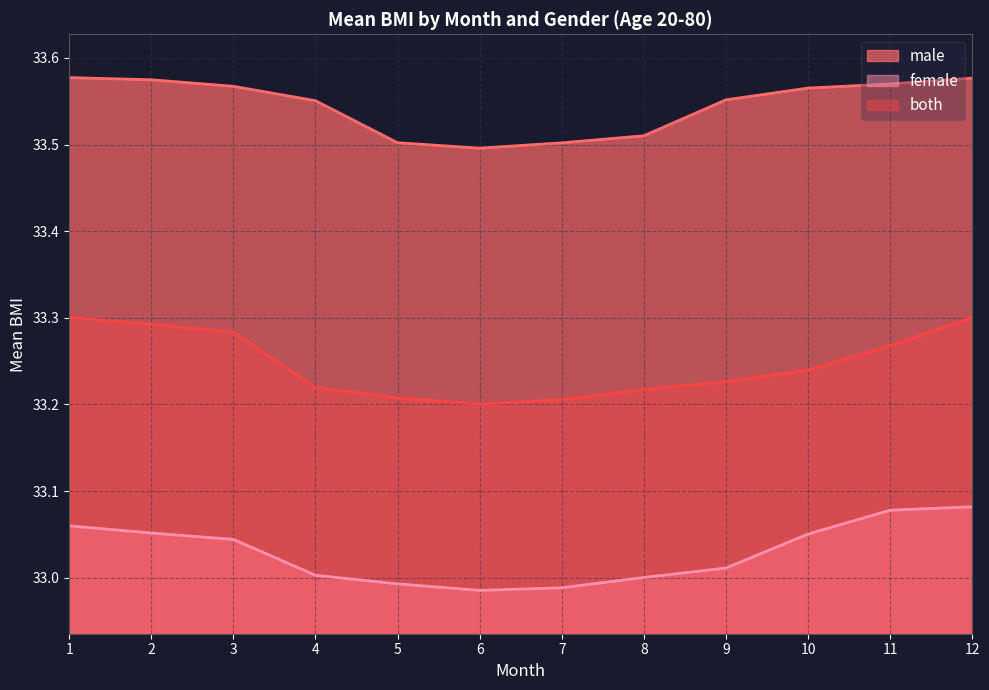

What is the difference between the highest and lowest values at 6?

0.5